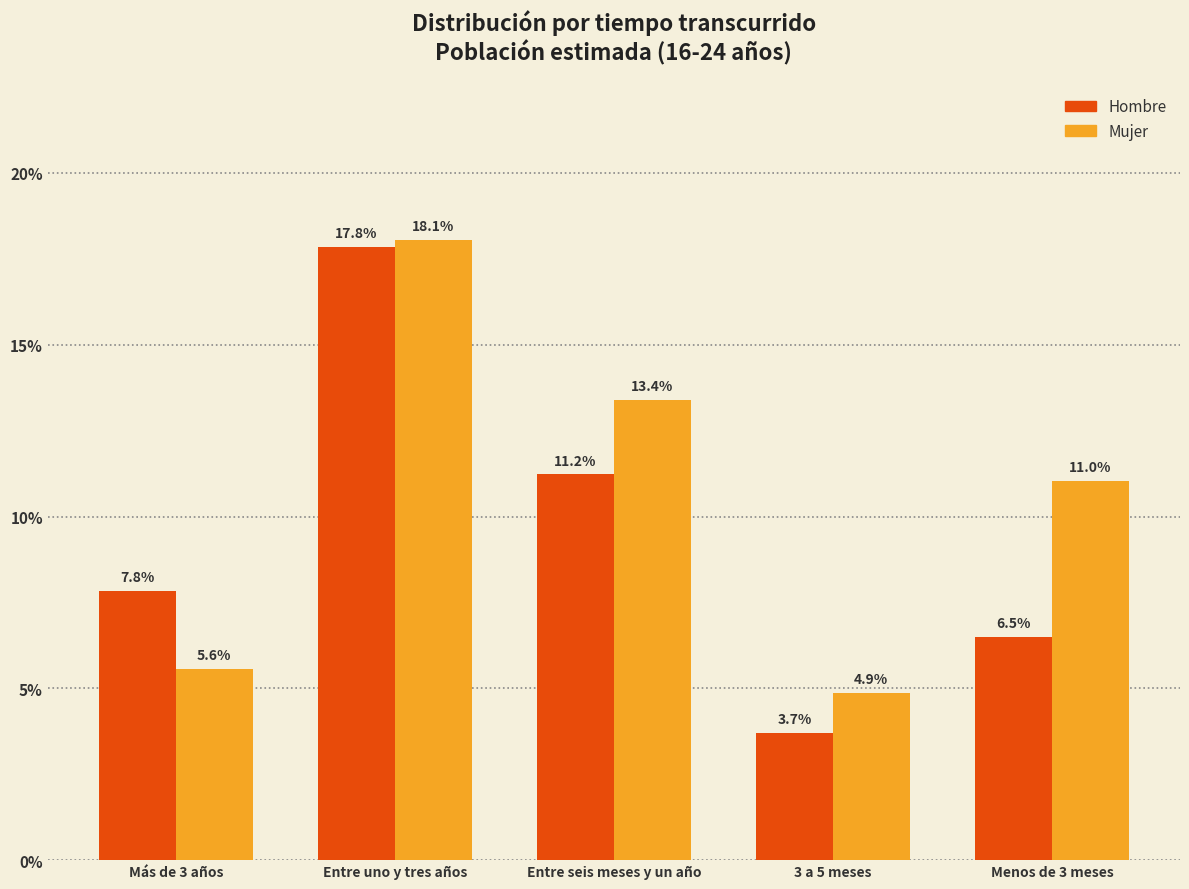

Reading right to left, list all the values displayed in this chart.

Hombre: Menos de 3 meses=6.5	3 a 5 meses=3.7	Entre seis meses y un año=11.2	Entre uno y tres años=17.8	Más de 3 años=7.8
Mujer: Menos de 3 meses=11.0	3 a 5 meses=4.9	Entre seis meses y un año=13.4	Entre uno y tres años=18.1	Más de 3 años=5.6